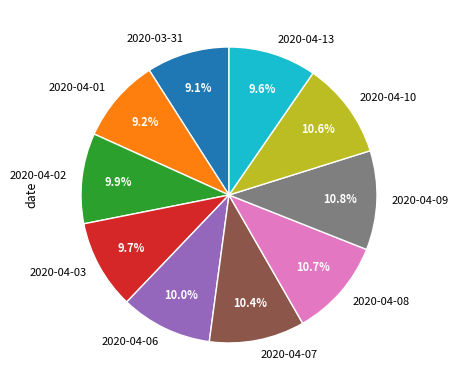

True or false: 2020-04-02 accounts for 16% of the total.

False